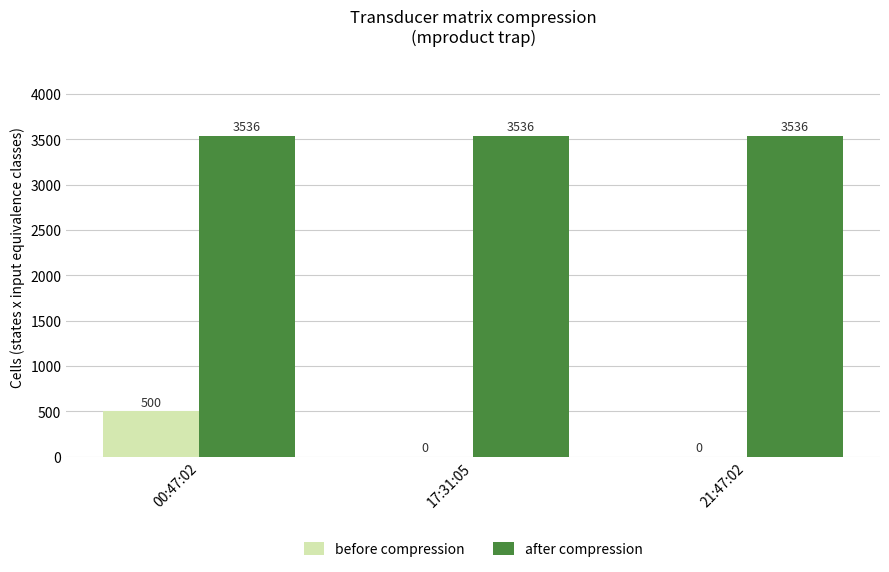

Which series has the largest total across all categories?

after compression